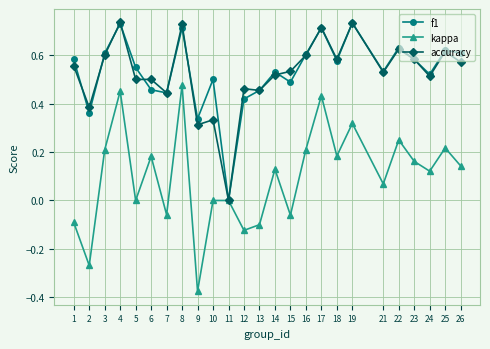

Is this an area chart (filled region under the line)?

No